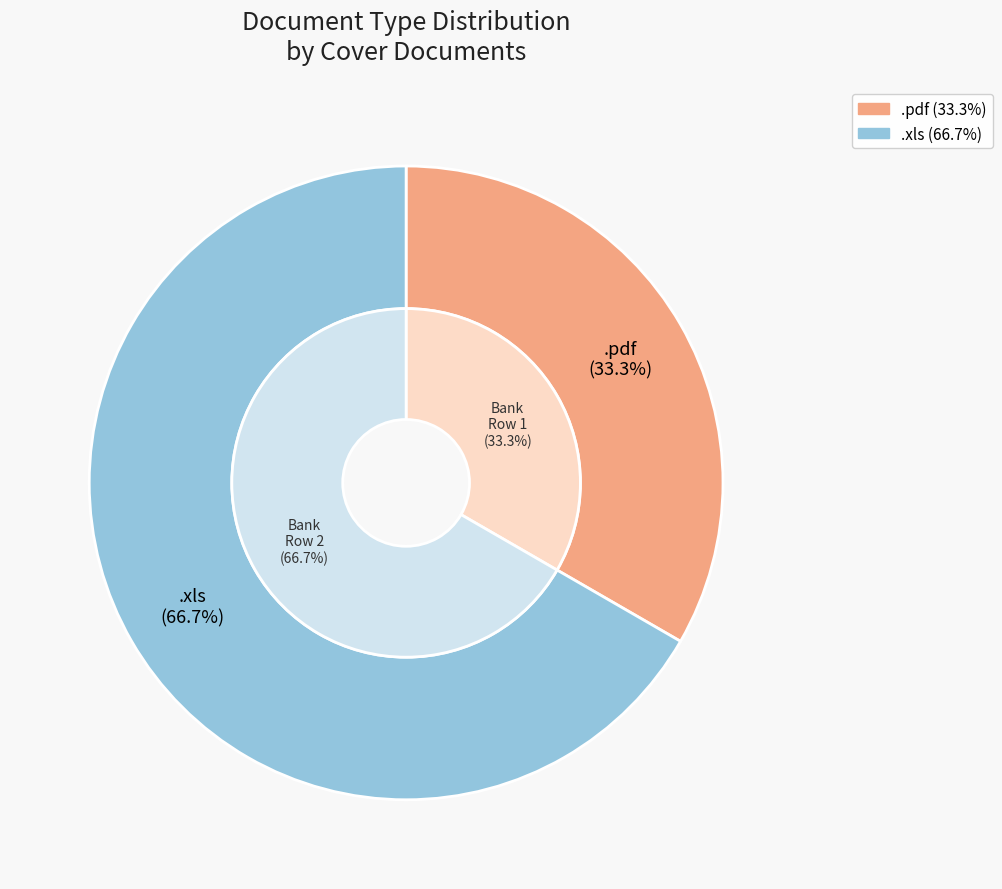

Does any single category account for the majority?

Yes